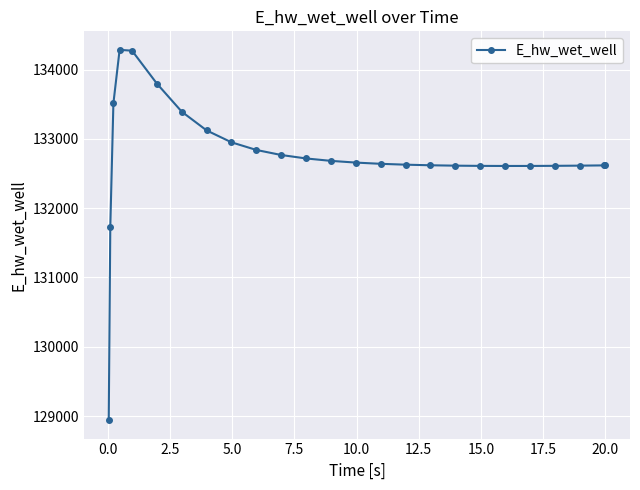

What is the difference between the maximum and second lowest values?

2555.6